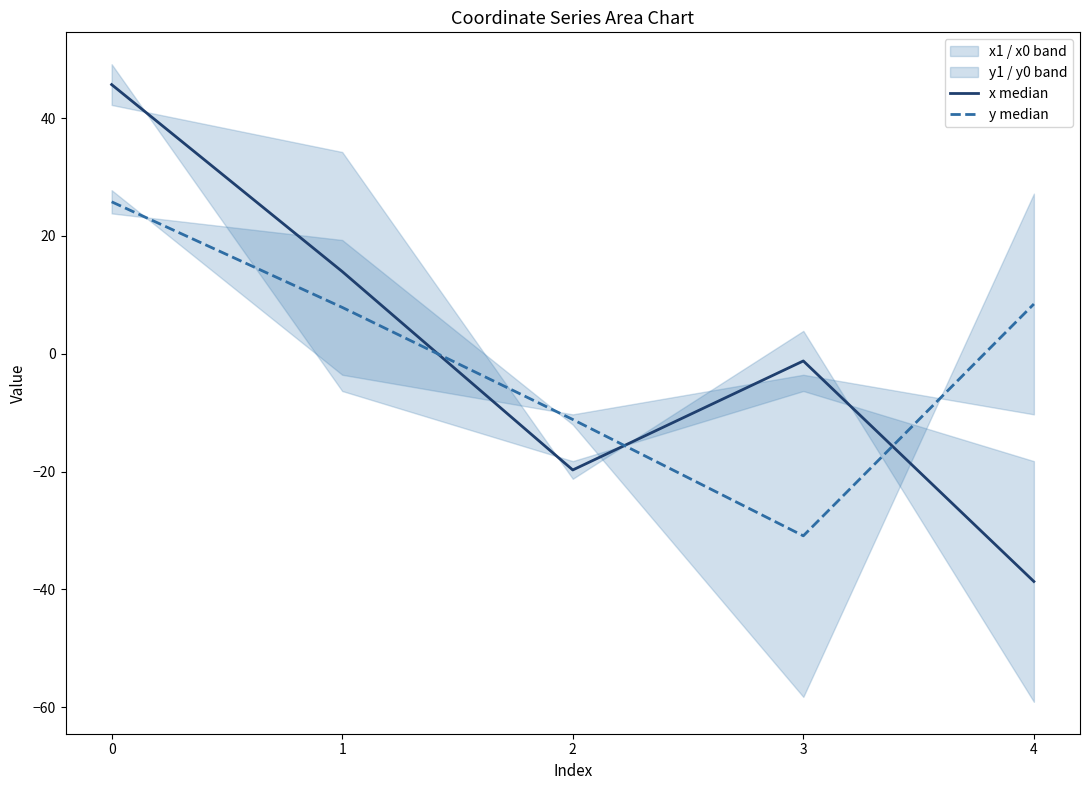

True or false: x median has more than 0 interior local peaks.

True